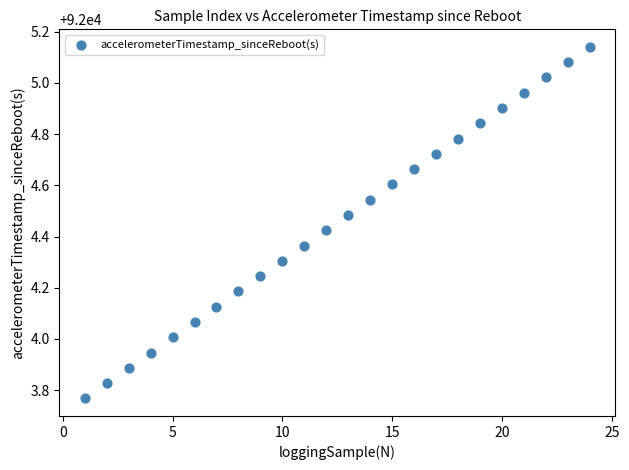

What is the range of Y values (max minus min)?

1.4